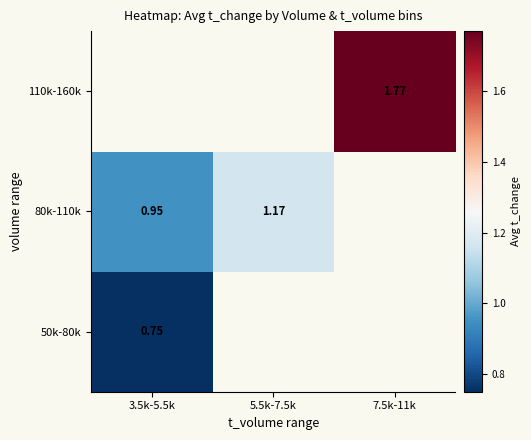

Is the value of 80k-110k at 5.5k-7.5k greater than the value of 110k-160k at 7.5k-11k?

No